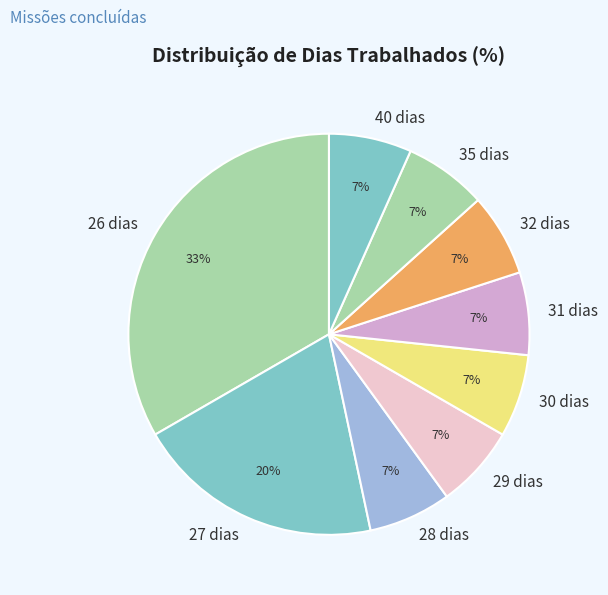

Do 27 dias and 35 dias together represent more than half of the pie?

No